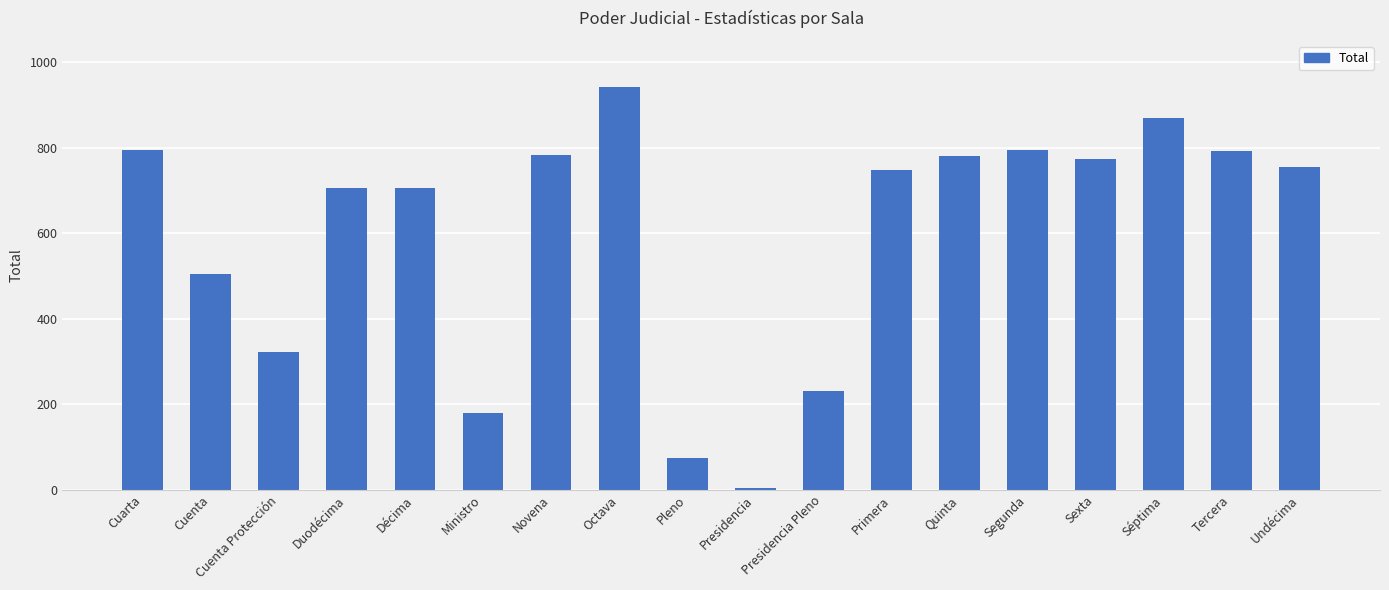

True or false: the data shows 869 at Séptima.

True